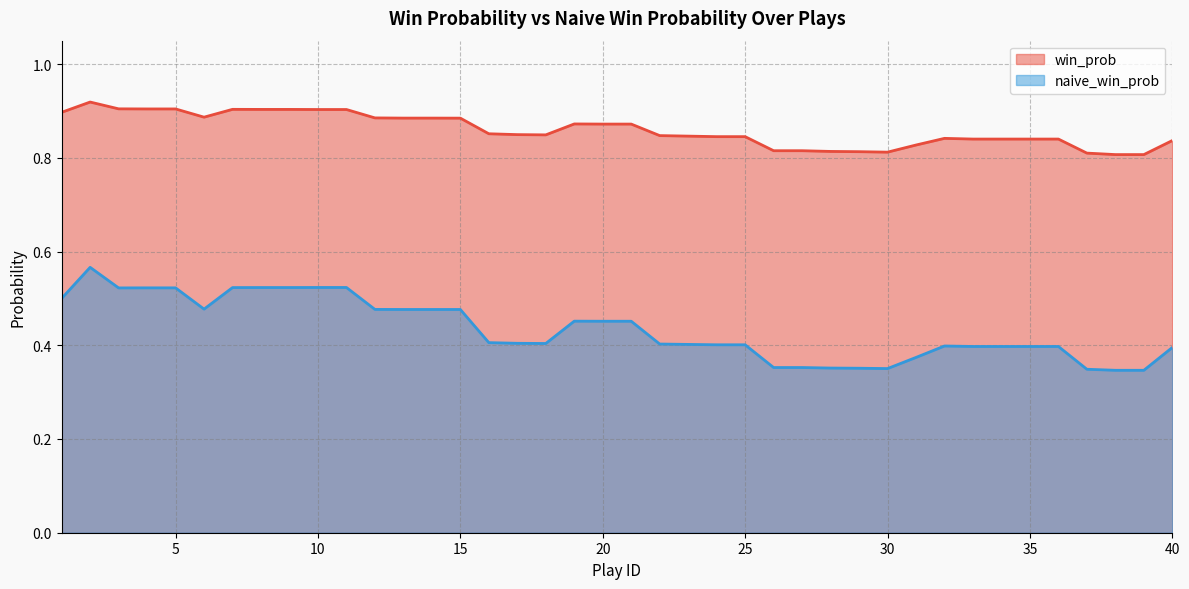

What are all the series names shown in the legend?

win_prob, naive_win_prob